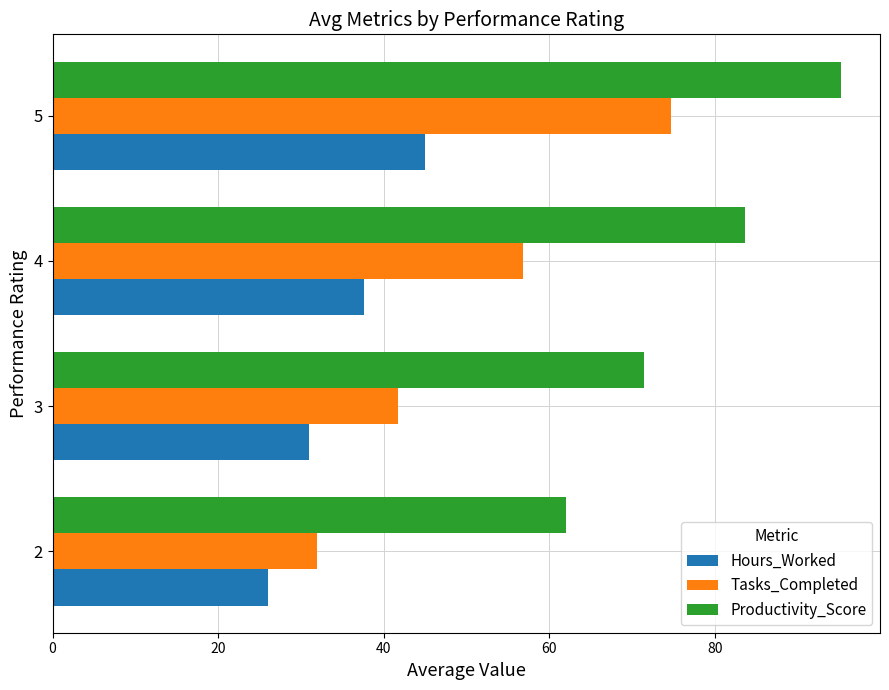

Between 2 and 5, which series saw the biggest shift?

Tasks_Completed